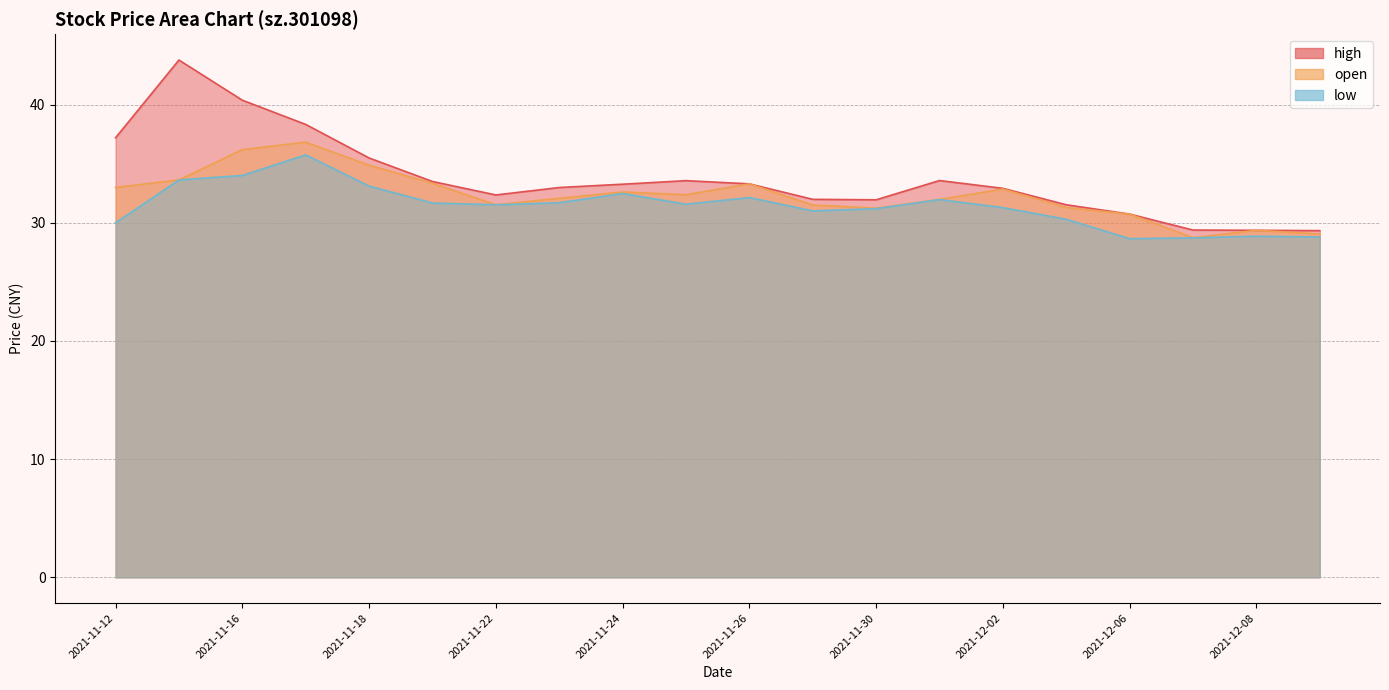

True or false: open has more than 1 points higher than both neighbors.

True